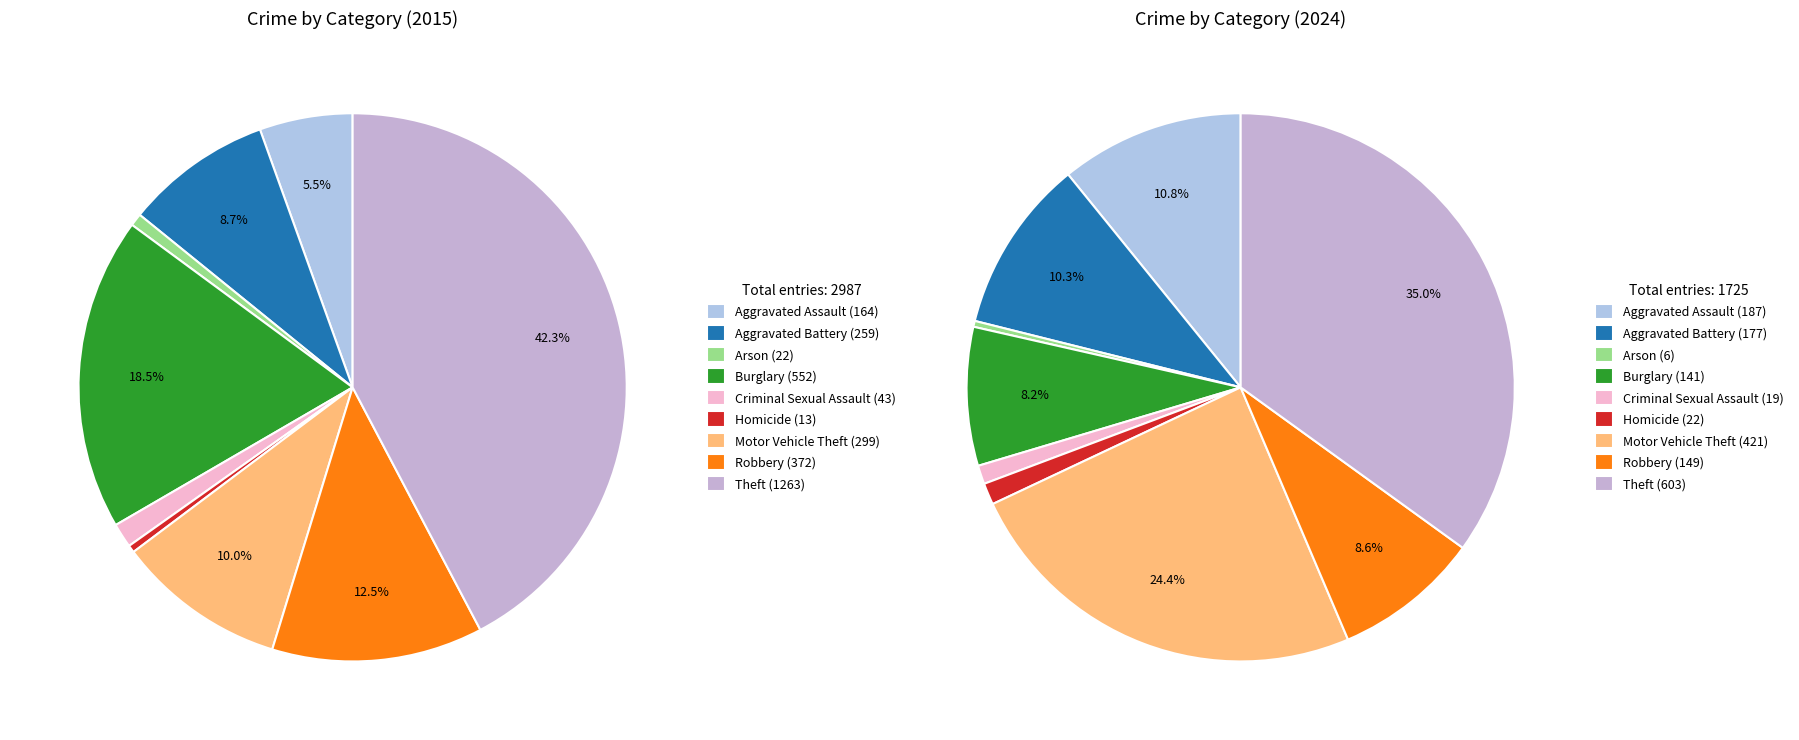

Is Burglary the majority of the pie?

No